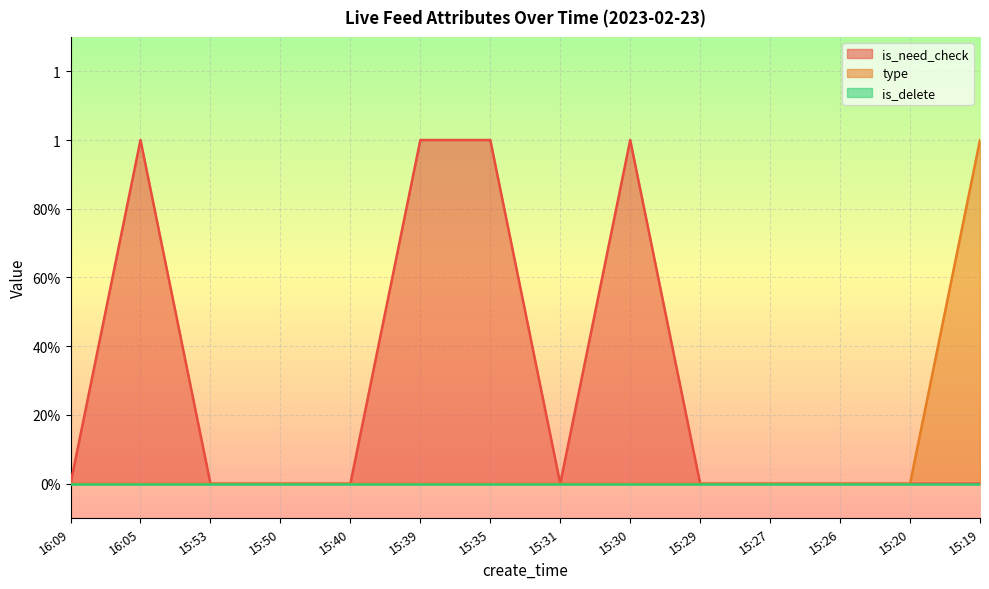

Which series has the widest spread of values?

is_need_check